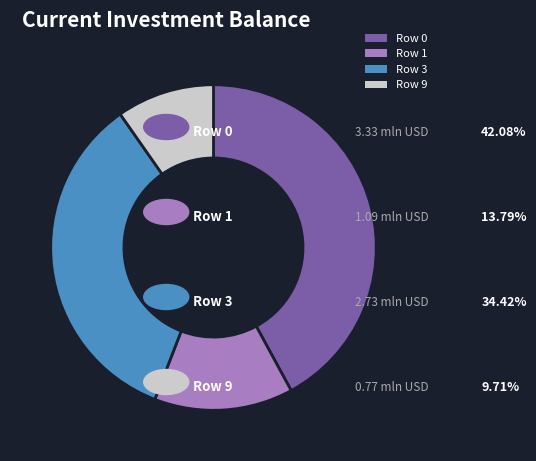

Is it true that Row 0 is 57% of the pie?

False